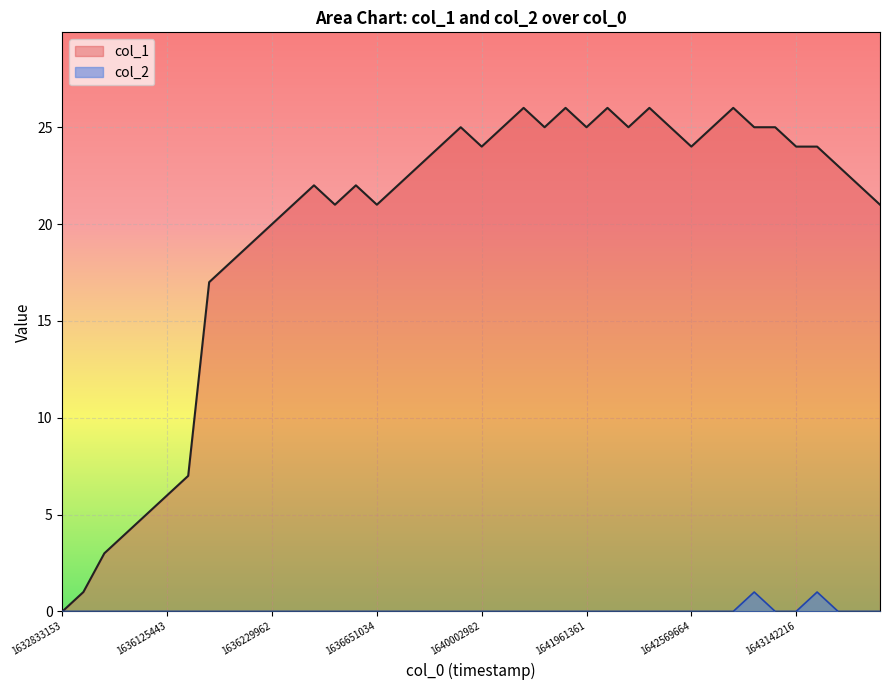

The col_1 series shows 23 at 17. True or false?

True